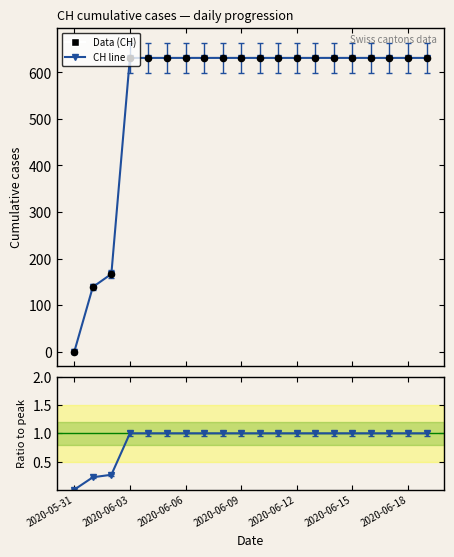

Which series has the largest Y range (max minus min)?

CH